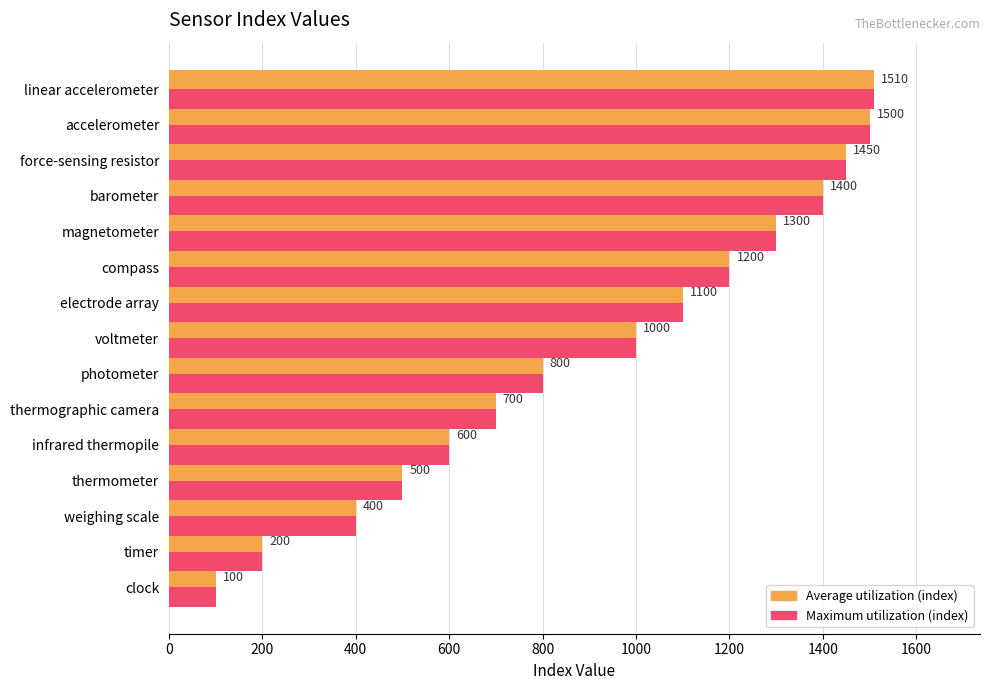

Count the number of data series in this chart.

2